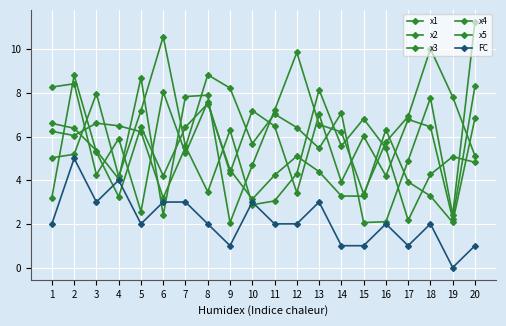

Reading left to right, list all the values displayed in this chart.

x1: 1=5.0	2=5.2	3=8.0	4=4.2	5=7.2	6=10.6	7=5.6	8=3.5	9=6.3	10=2.9	11=3.1	12=4.3	13=8.1	14=5.6	15=6.8	16=5.5	17=2.2	18=4.3	19=5.1	20=4.8
x2: 1=6.6	2=6.4	3=5.4	4=4.1	5=8.7	6=2.4	7=7.8	8=7.9	9=2.1	10=4.7	11=7.2	12=9.9	13=6.5	14=6.2	15=3.4	16=5.7	17=6.9	18=10.0	19=7.8	20=5.1
x3: 1=8.3	2=8.4	3=4.3	4=5.9	5=2.6	6=8.0	7=5.2	8=7.6	9=4.3	10=7.2	11=6.5	12=3.4	13=7.0	14=3.9	15=6.0	16=4.2	17=6.8	18=6.4	19=2.2	20=8.3
x4: 1=6.2	2=6.0	3=6.6	4=6.5	5=6.2	6=3.2	7=5.5	8=8.8	9=8.2	10=5.7	11=7.0	12=6.4	13=5.5	14=7.1	15=2.1	16=2.1	17=4.9	18=7.8	19=2.4	20=11.2
x5: 1=3.2	2=8.8	3=5.3	4=3.2	5=6.4	6=4.2	7=6.4	8=7.5	9=4.5	10=3.1	11=4.2	12=5.1	13=4.4	14=3.3	15=3.3	16=6.3	17=3.9	18=3.3	19=2.1	20=6.8
FC: 1=2.0	2=5.0	3=3.0	4=4.0	5=2.0	6=3.0	7=3.0	8=2.0	9=1.0	10=3.0	11=2.0	12=2.0	13=3.0	14=1.0	15=1.0	16=2.0	17=1.0	18=2.0	19=0.0	20=1.0